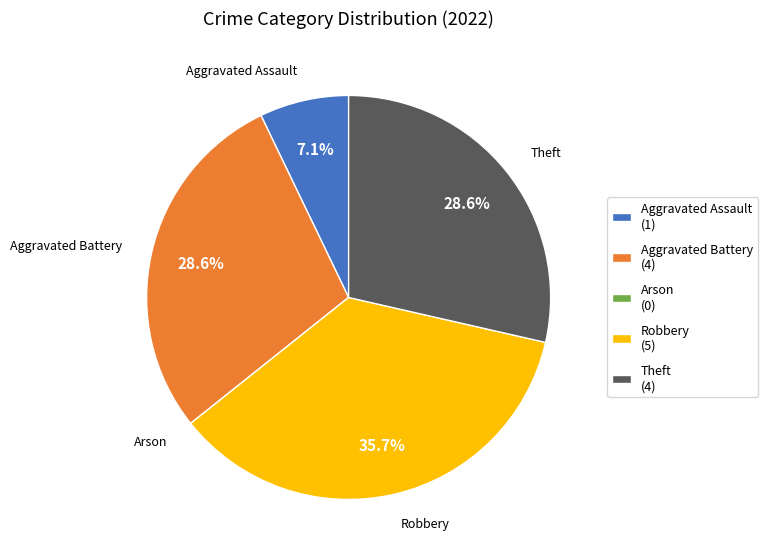

To the nearest percent, what portion does Robbery represent?

36%